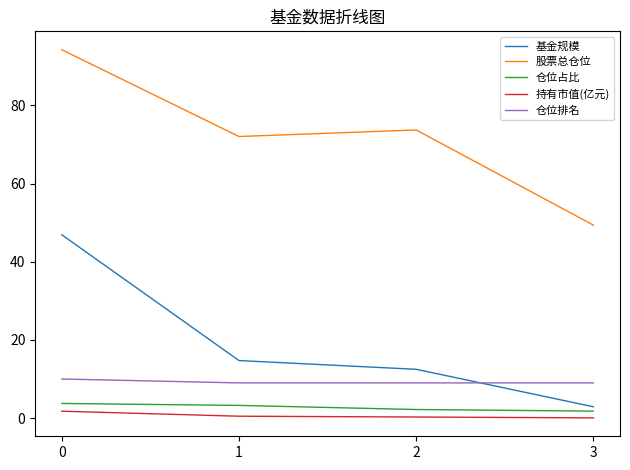

True or false: 仓位占比 and 持有市值(亿元) intersect in this chart.

False